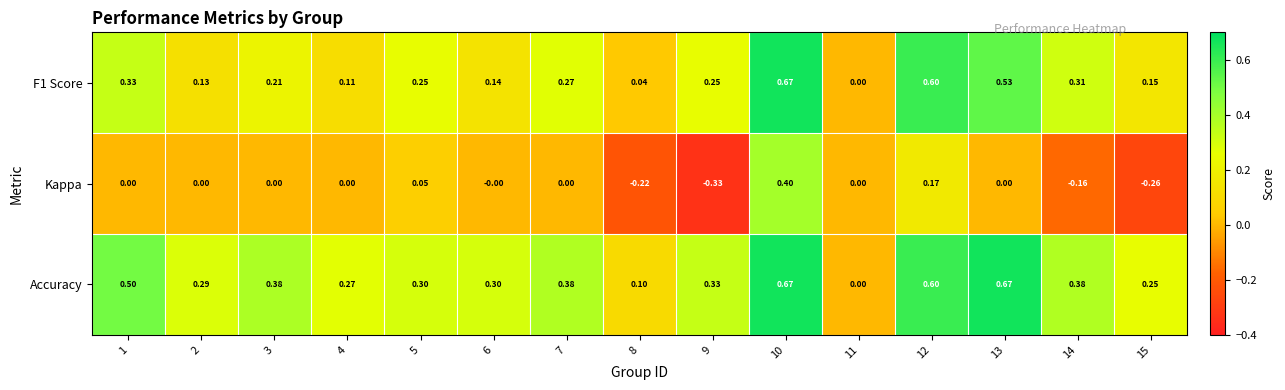

Which series has the widest spread of values?

Kappa